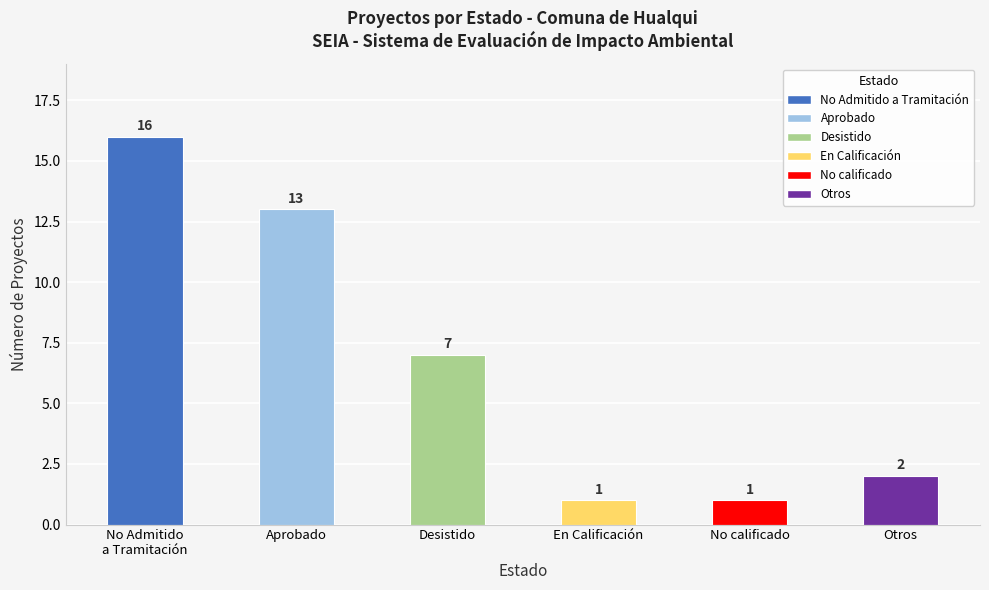

Reading right to left, what are all the values shown in this chart?

Otros=2	No calificado=1	En Calificación=1	Desistido=7	Aprobado=13	No Admitido
a Tramitación=16